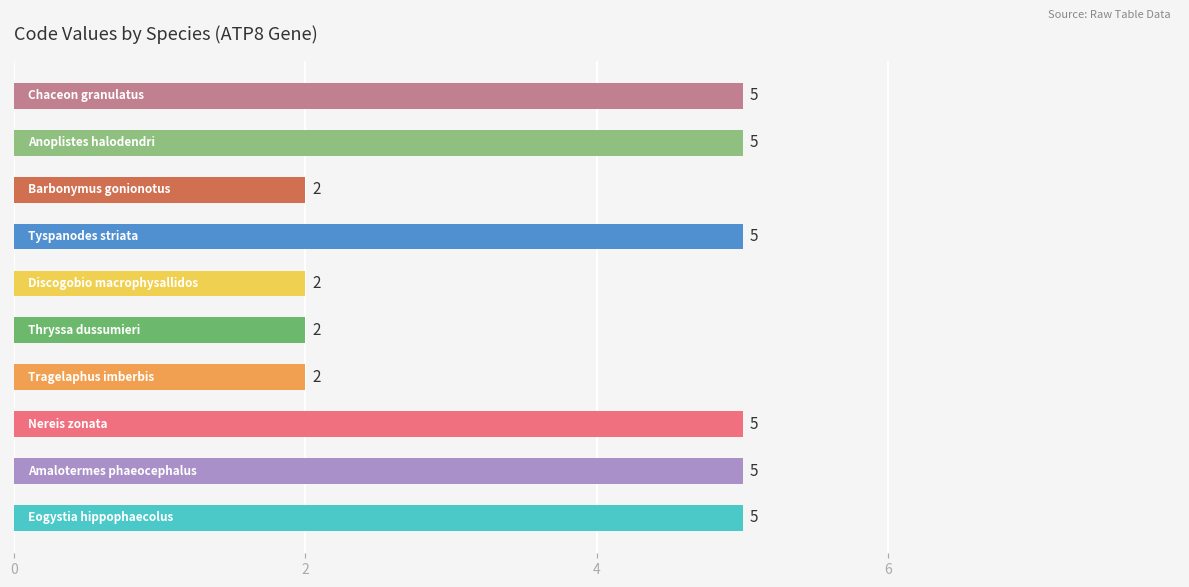

What is the sum of all values?

38